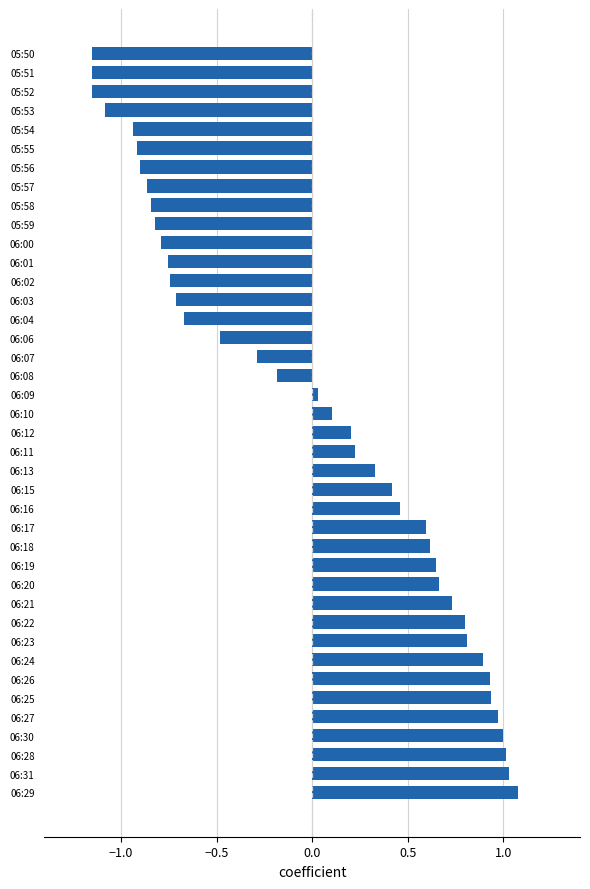

The value at 05:54 is -0.9. True or false?

True